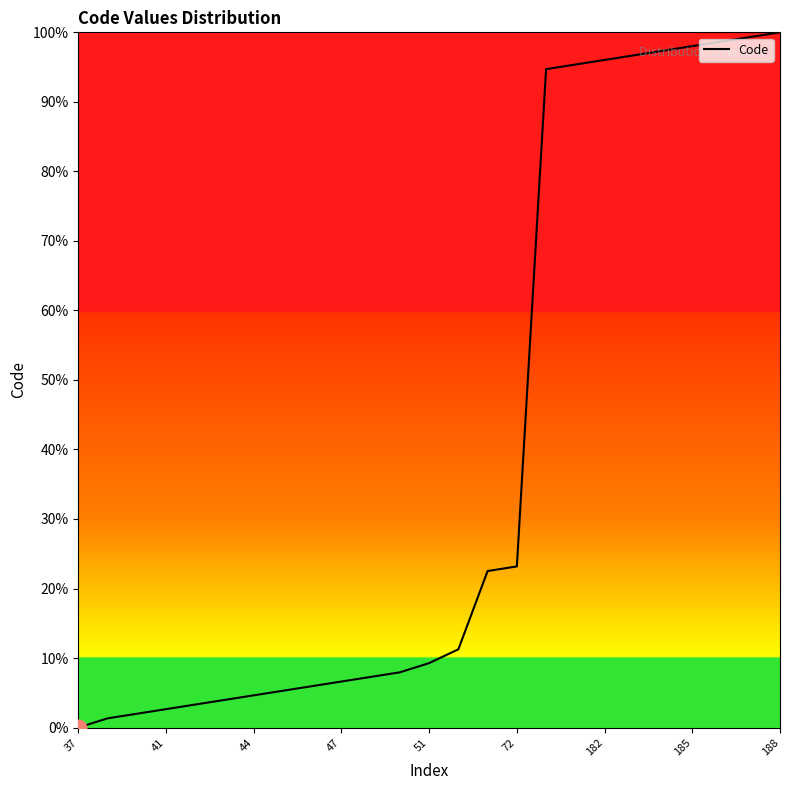

What is the difference between the maximum and minimum values?

100.0